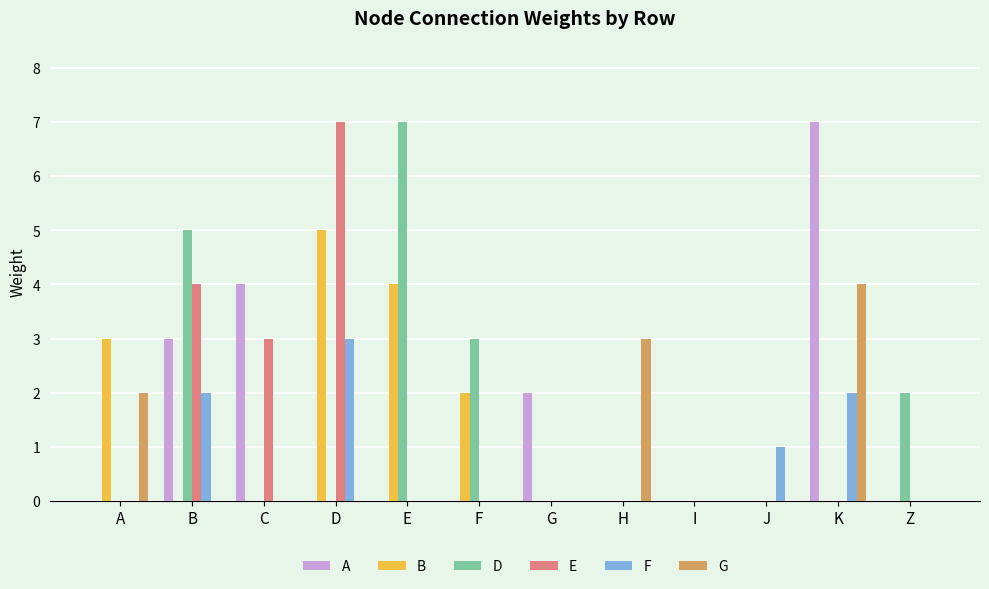

Which series changed the most between H and J?

G